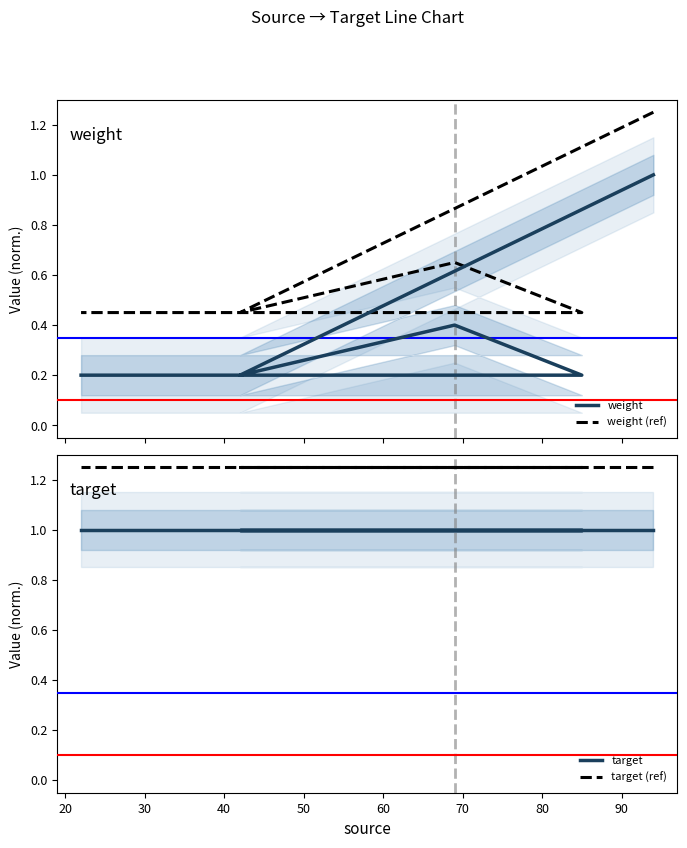

What are all the series names shown in the legend?

weight, weight (ref), target, target (ref)